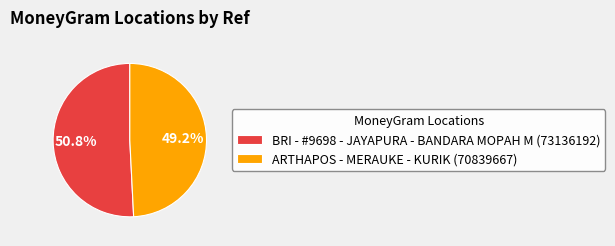

What percentage do ARTHAPOS - MERAUKE - KURIK and BRI - #9698 - JAYAPURA - BANDARA MOPAH M together represent?

100.0%